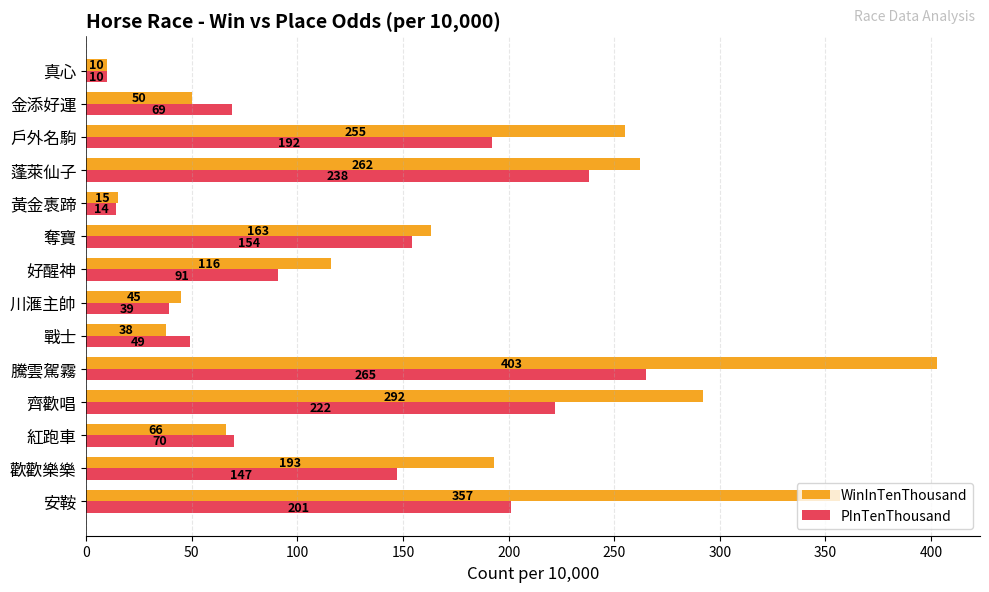

What are all the series names shown in the legend?

WinInTenThousand, PInTenThousand